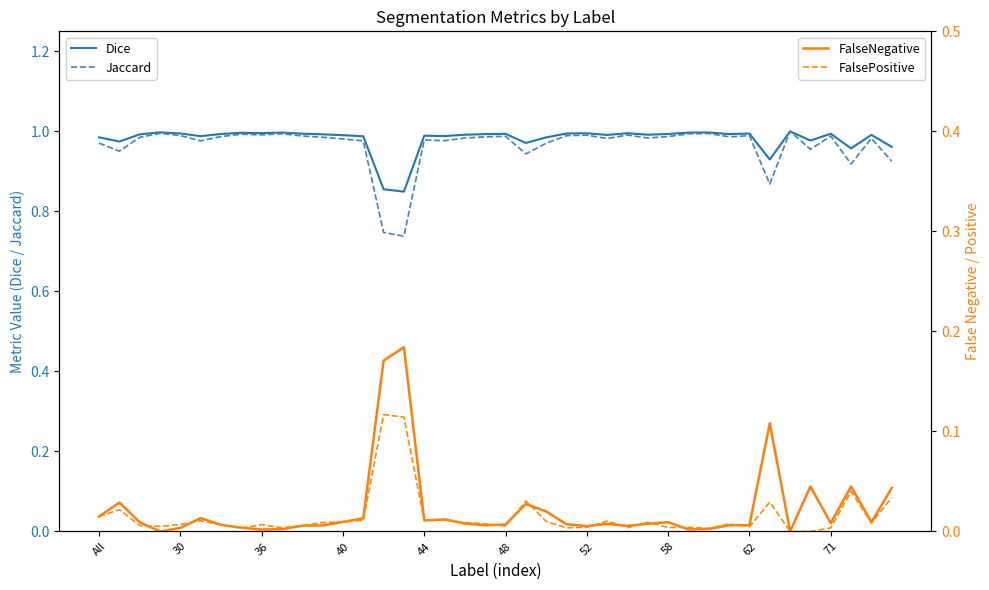

What are all the series names shown in the legend?

Dice, Jaccard, FalseNegative, FalsePositive